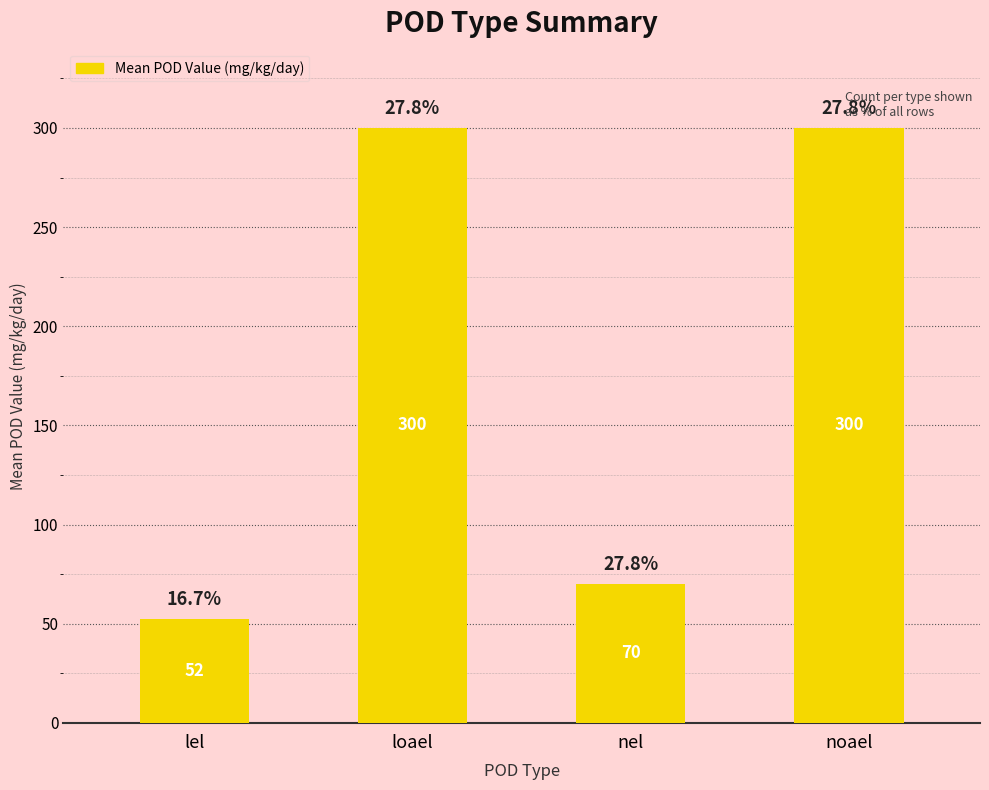

Read the value at loael.

300.0